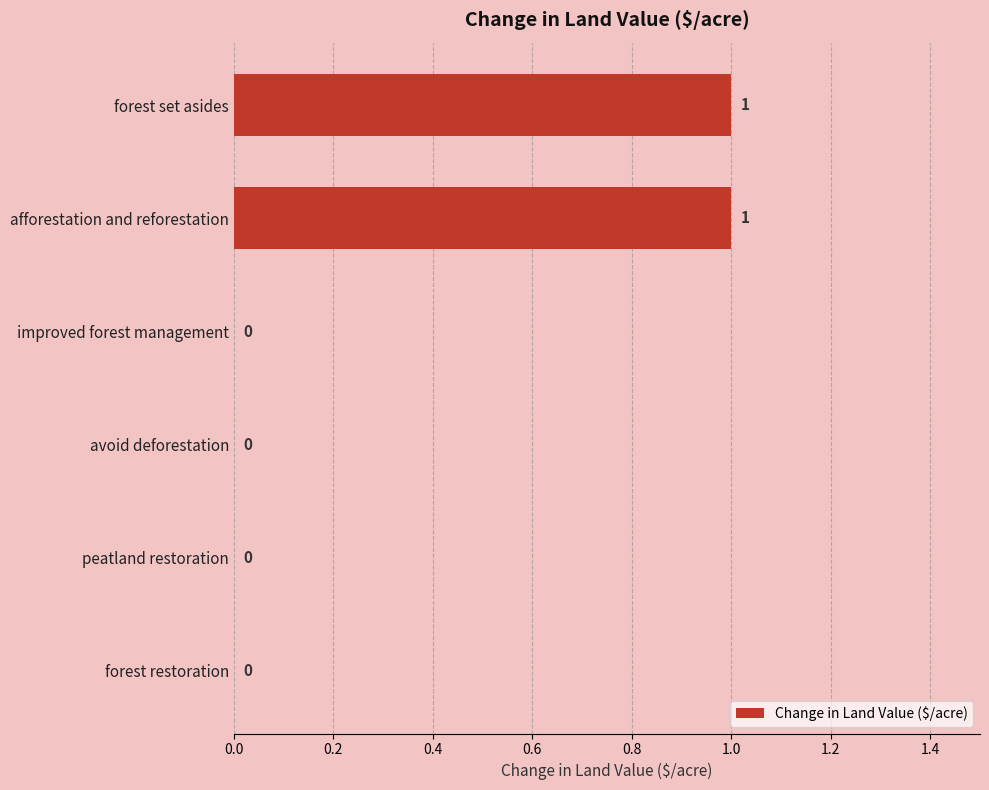

The value at peatland restoration is 1. True or false?

False